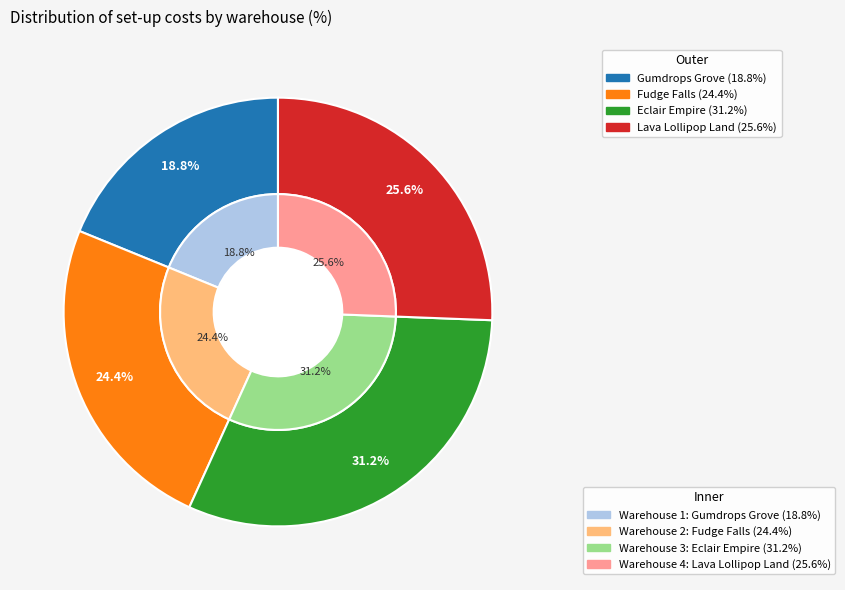

What percentage is the 2 slice, to the nearest percent?

24%